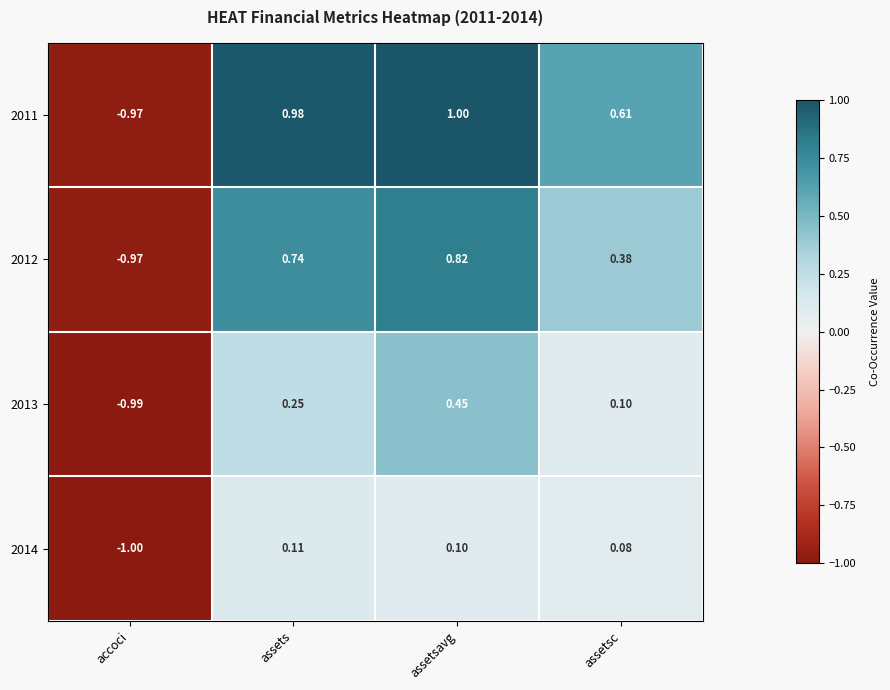

Which category has the lowest value across all series?

accoci